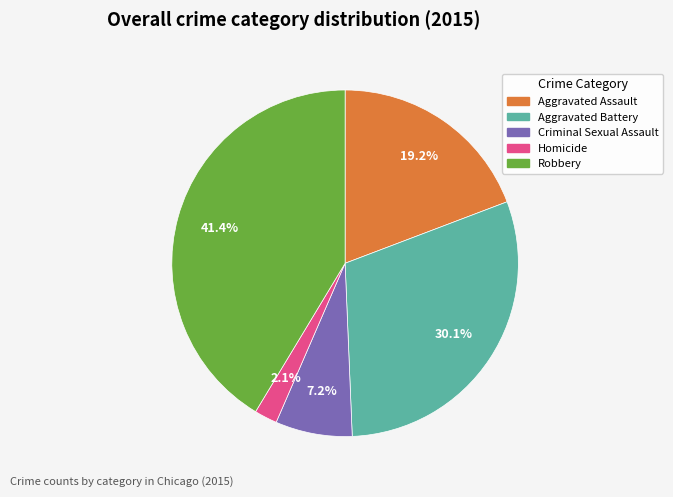

Which has a higher value, Aggravated Assault or Robbery?

Robbery